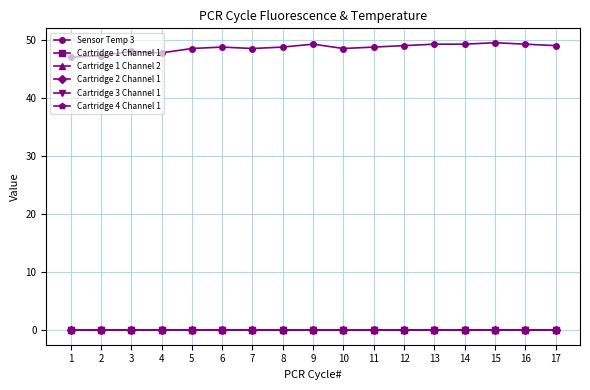

Is this an area chart (filled region under the line)?

No